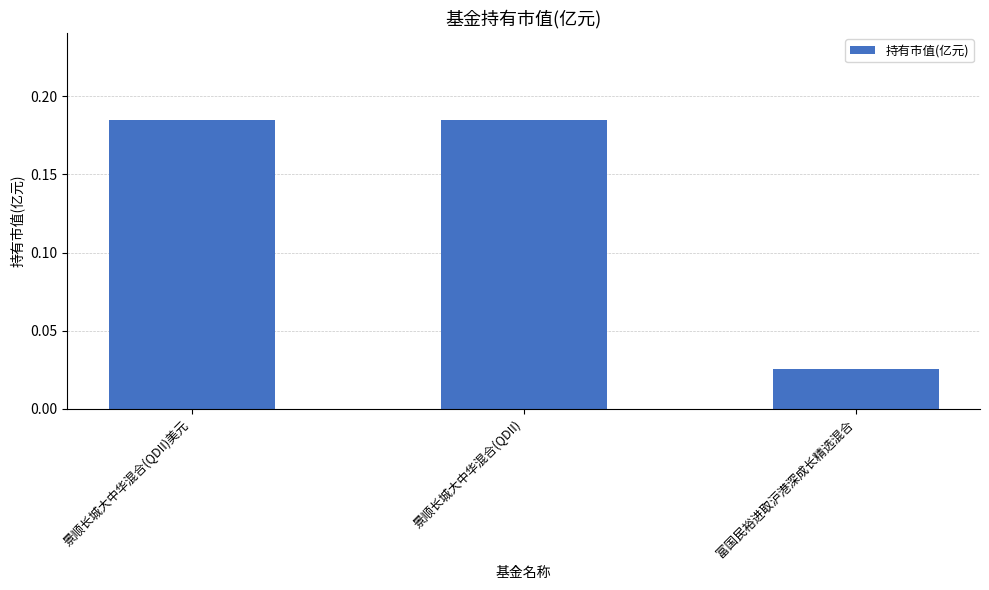

Which label corresponds to the smallest value in the chart?

富国民裕进取沪港深成长精选混合